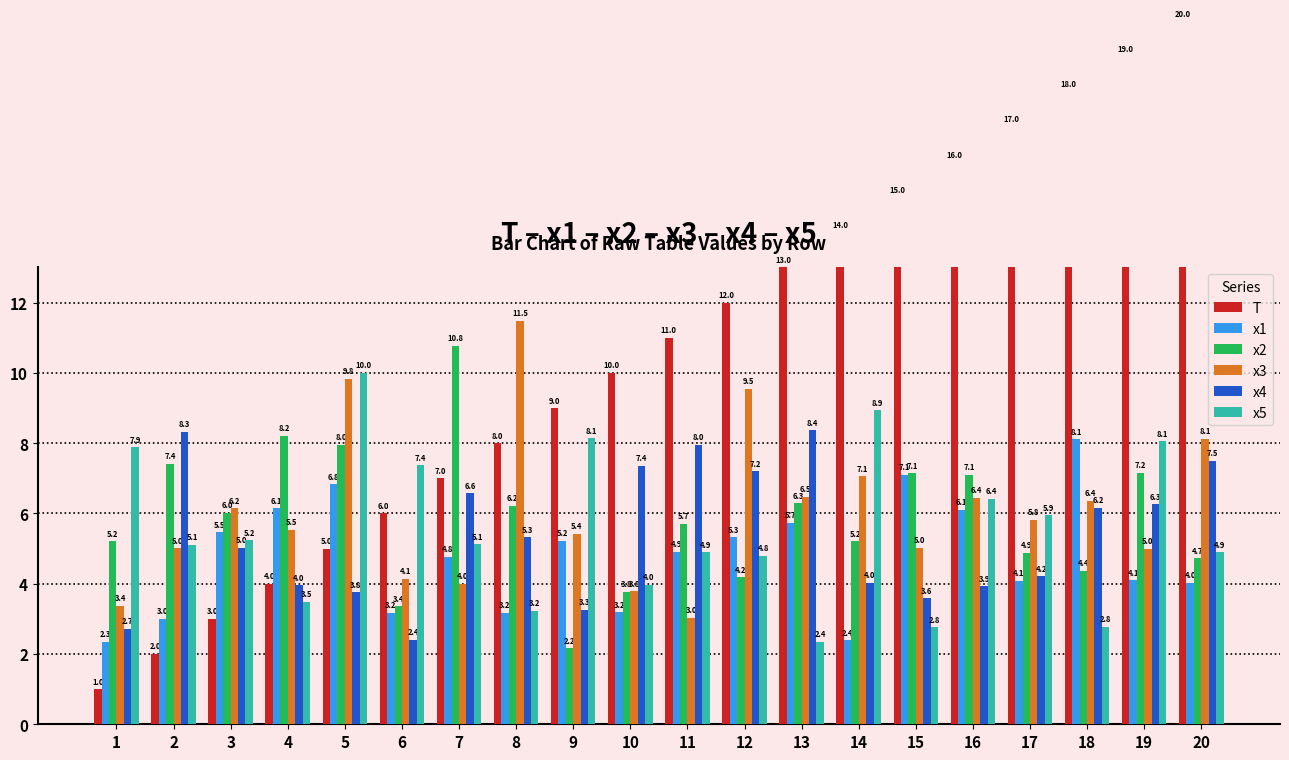

Reading left to right, extract all data points from this chart.

T: 1.0	2.0	3.0	4.0	5.0	6.0	7.0	8.0	9.0	10.0	11.0	12.0	13.0	14.0	15.0	16.0	17.0	18.0	19.0	20.0
x1: 2.3	3.0	5.5	6.1	6.8	3.2	4.8	3.2	5.2	3.2	4.9	5.3	5.7	2.4	7.1	6.1	4.1	8.1	4.1	4.0
x2: 5.2	7.4	6.0	8.2	8.0	3.4	10.8	6.2	2.2	3.8	5.7	4.2	6.3	5.2	7.1	7.1	4.9	4.4	7.2	4.7
x3: 3.4	5.0	6.2	5.5	9.8	4.1	4.0	11.5	5.4	3.8	3.0	9.5	6.5	7.1	5.0	6.4	5.8	6.4	5.0	8.1
x4: 2.7	8.3	5.0	4.0	3.8	2.4	6.6	5.3	3.3	7.4	8.0	7.2	8.4	4.0	3.6	3.9	4.2	6.2	6.3	7.5
x5: 7.9	5.1	5.2	3.5	10.0	7.4	5.1	3.2	8.1	4.0	4.9	4.8	2.4	8.9	2.8	6.4	5.9	2.8	8.1	4.9